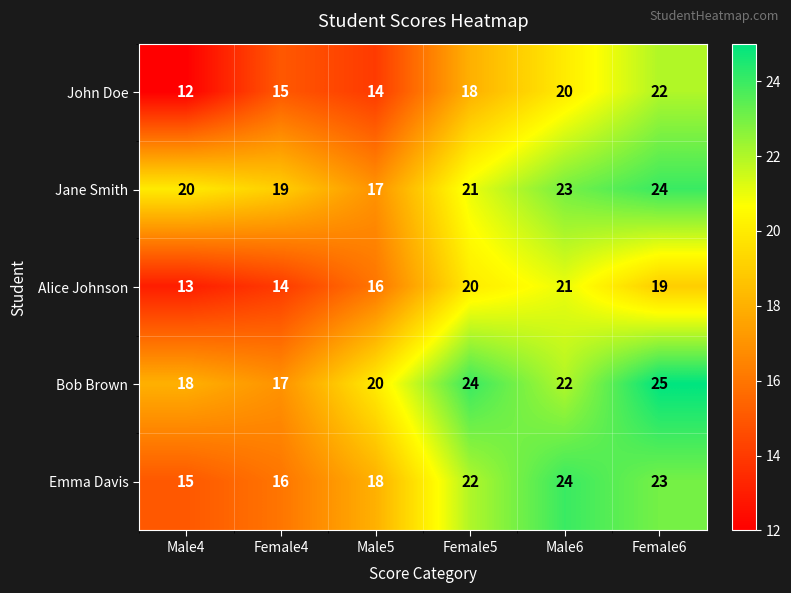

At which category is the sum across all series the highest?

Female6